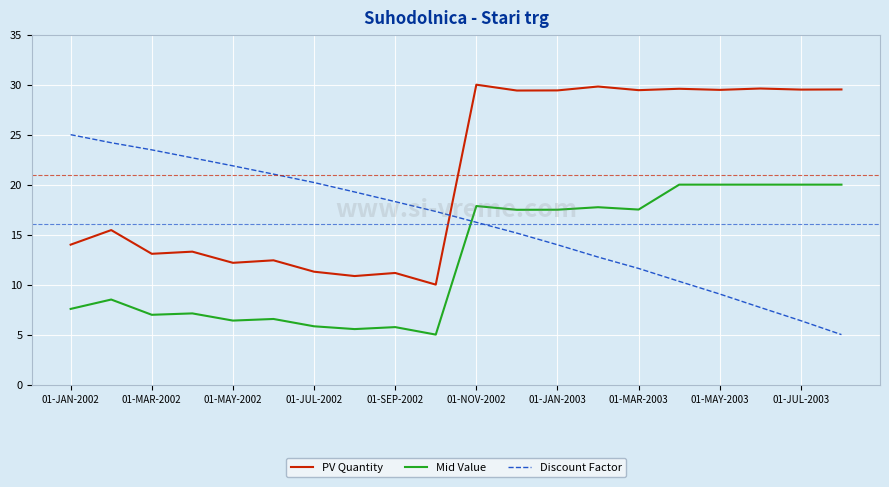

What is the difference between the maximum and minimum values in the Mid Value series?

15.0